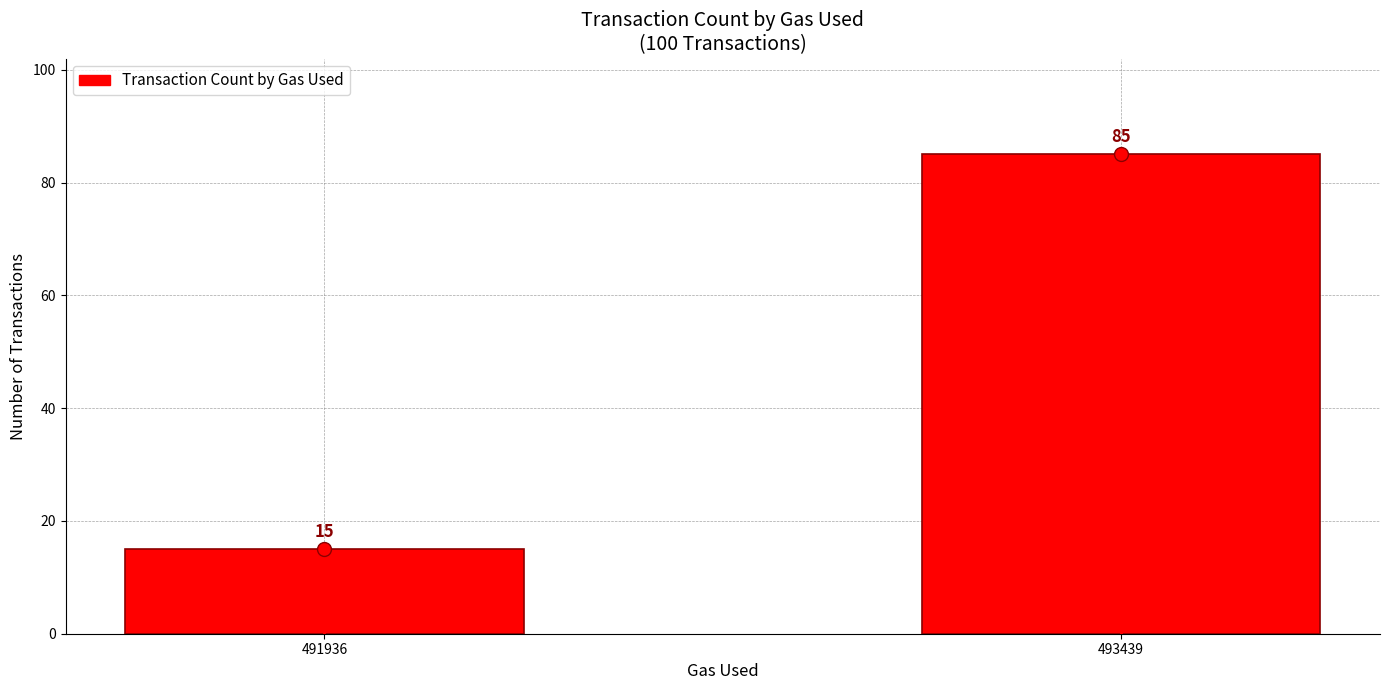

Does the chart contain any negative values?

No